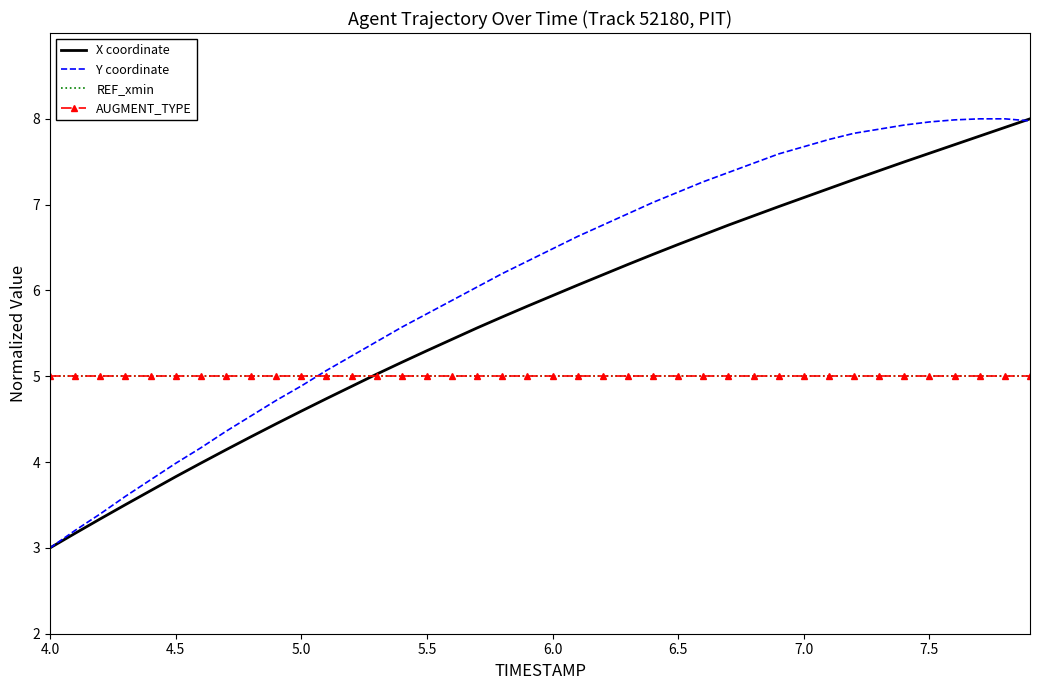

At which category does the chart reach its minimum across all series?

4.0